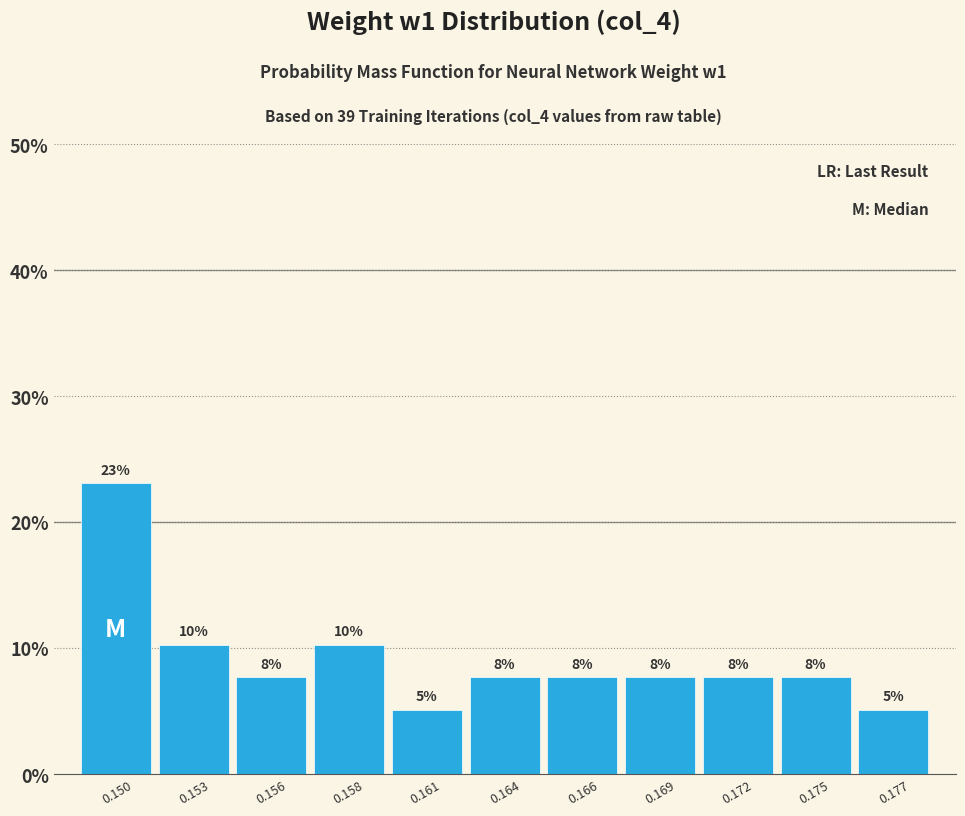

How many bars are there in total?

11